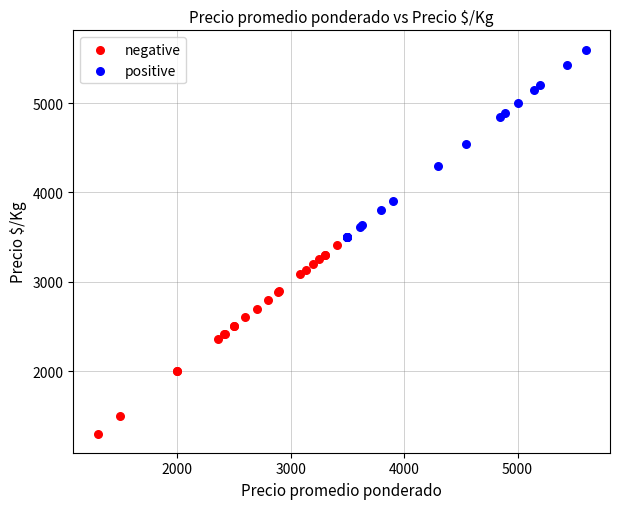

Which series contains the lowest Y value?

negative